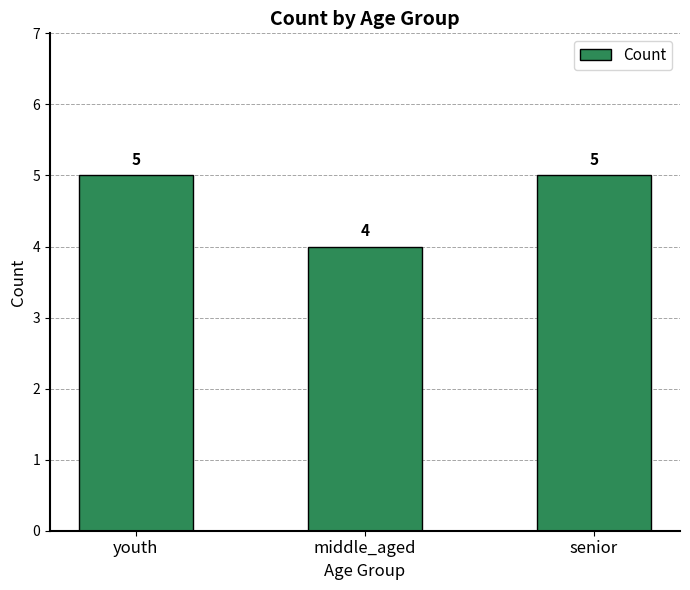

Does the chart contain any negative values?

No